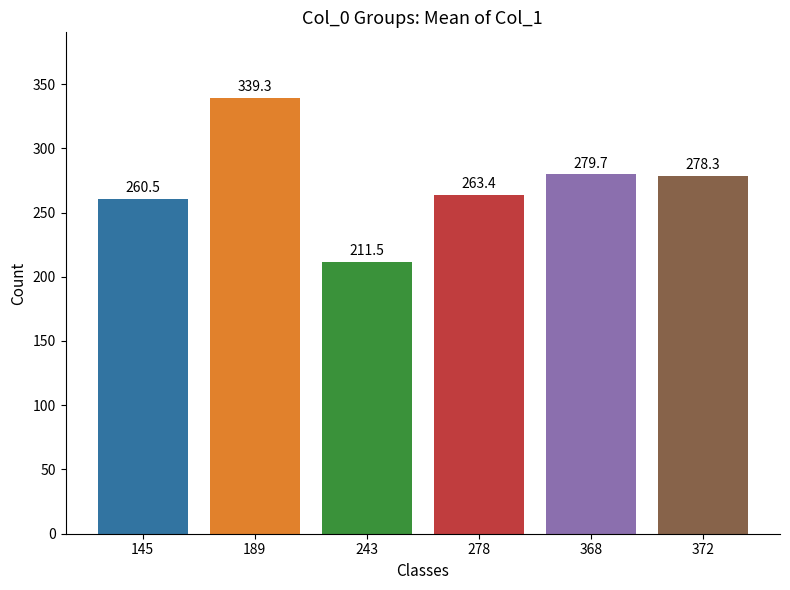

What is the change in value from 145 to 372?

+17.8